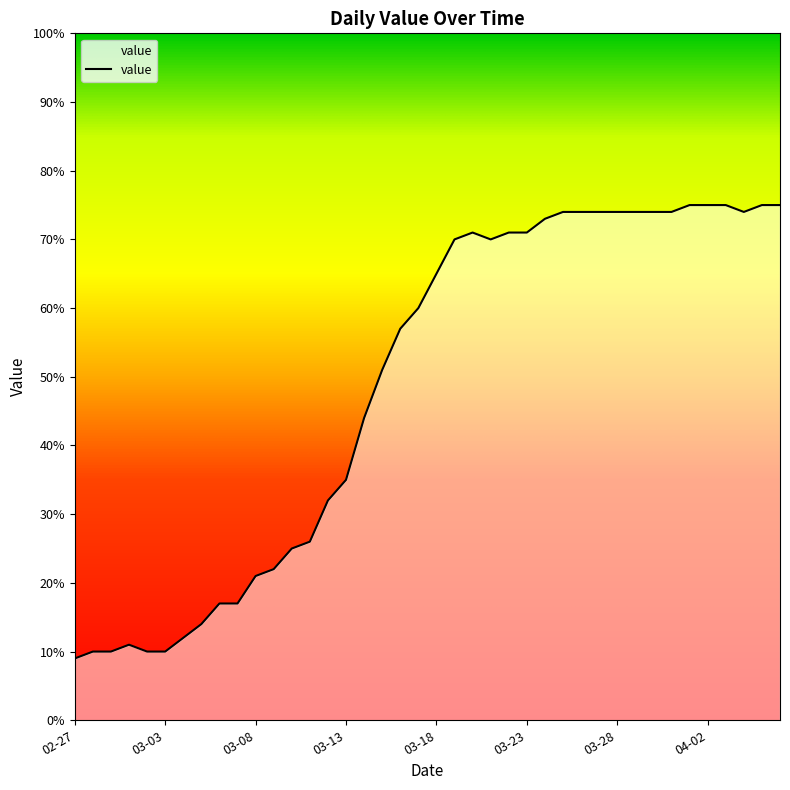

What is the difference between the maximum and minimum values?

66